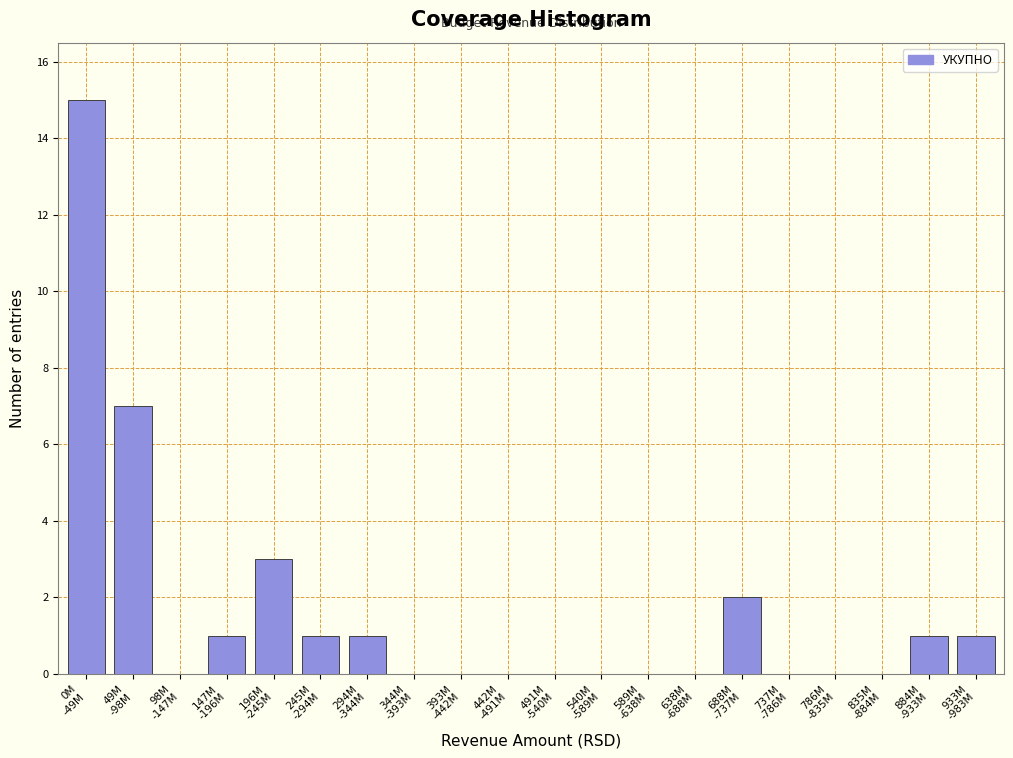

What is the greatest value displayed?

15